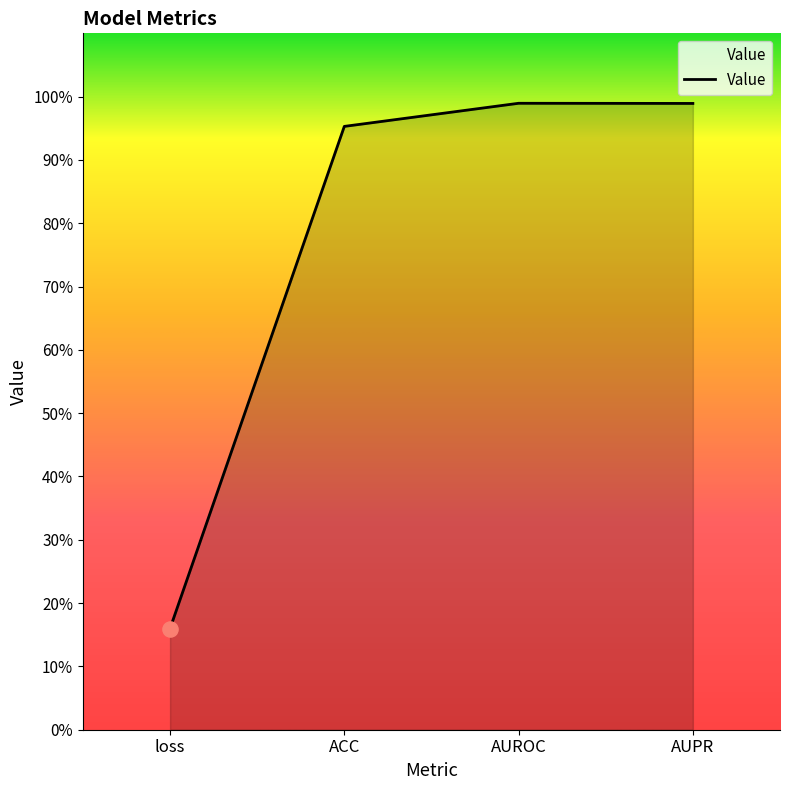

Is this an area chart (filled region under the line)?

Yes